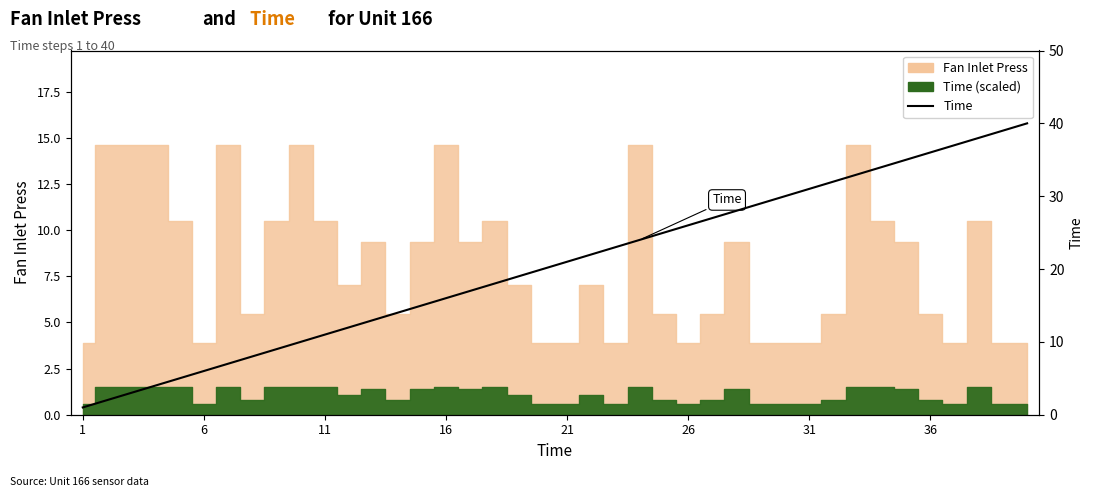

Is it true that the value at 11 is 17?

False